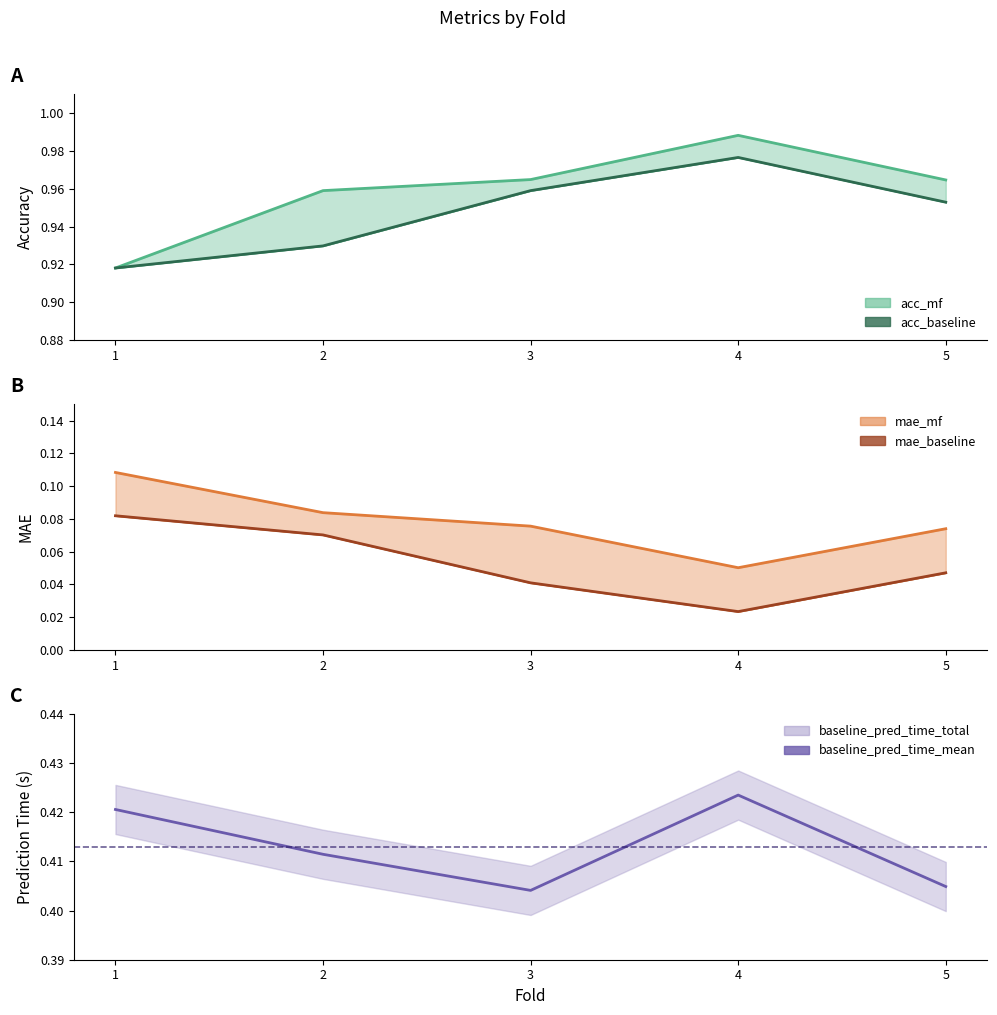

How many mae_mf line values are between 0 and 1?

5